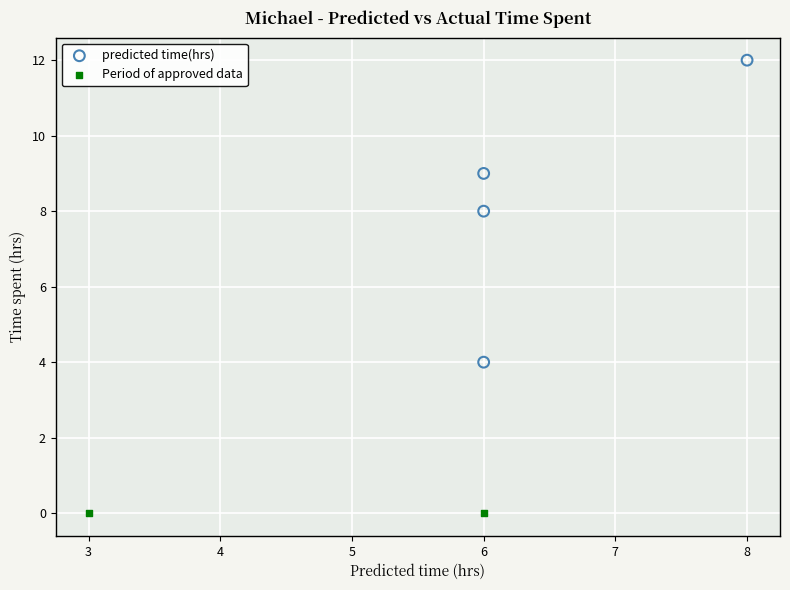

Which series reaches the maximum Y coordinate?

predicted time(hrs)